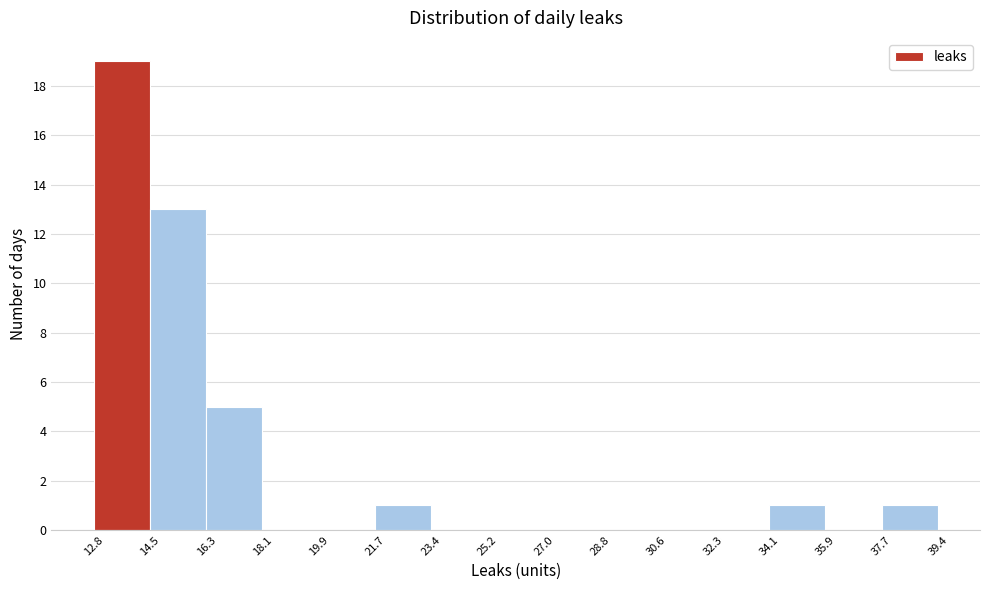

Reading left to right, transcribe this chart: for each bar, give the range it covers on the x-axis and its height. The values are not printed on the chart, so give them approximately, as read against the axis.

12.8 to 14.5: 19
14.5 to 16.3: 13
16.3 to 18.1: 5
18.1 to 19.9: 0
19.9 to 21.7: 0
21.7 to 23.4: 1
23.4 to 25.2: 0
25.2 to 27.0: 0
27.0 to 28.8: 0
28.8 to 30.6: 0
30.6 to 32.3: 0
32.3 to 34.1: 0
34.1 to 35.9: 1
35.9 to 37.7: 0
37.7 to 39.4: 1